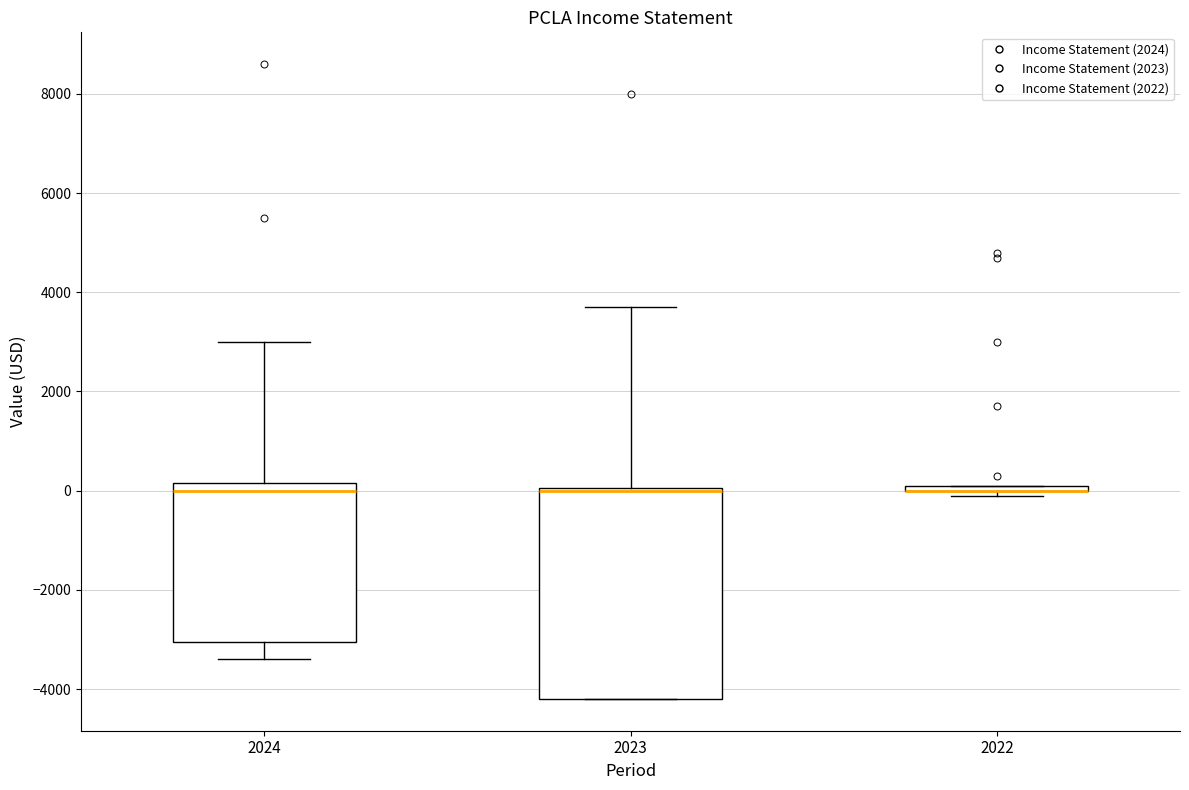

Where does the upper whisker of the box at x = 2023 end on the y-axis? The values are not printed on the chart, so give them approximately, as read against the axis.

3800